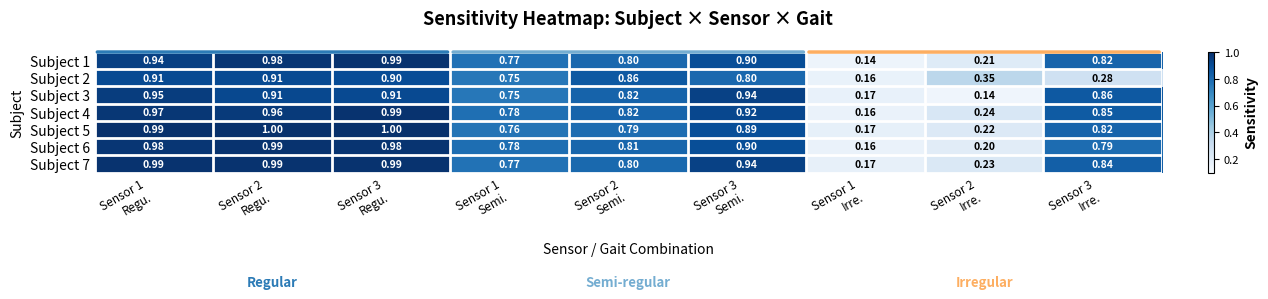

Rank the series by their maximum value, from highest to lowest.

Subject 5, Subject 6, Subject 7, Subject 1, Subject 4, Subject 3, Subject 2